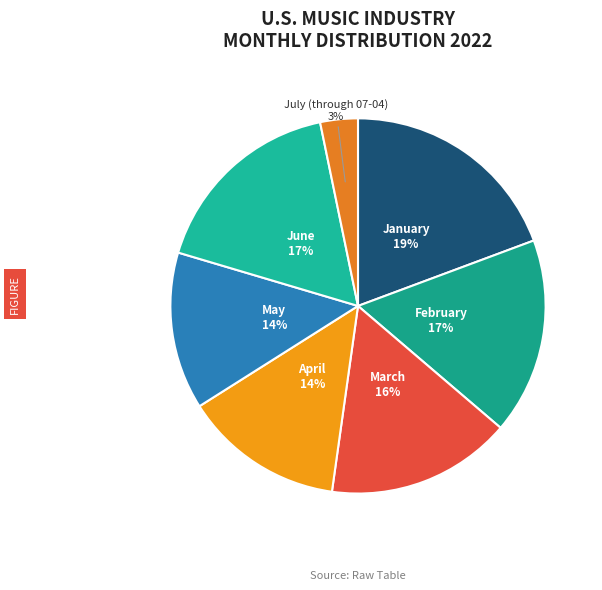

Which slice is the smallest?

July (through 07-04)